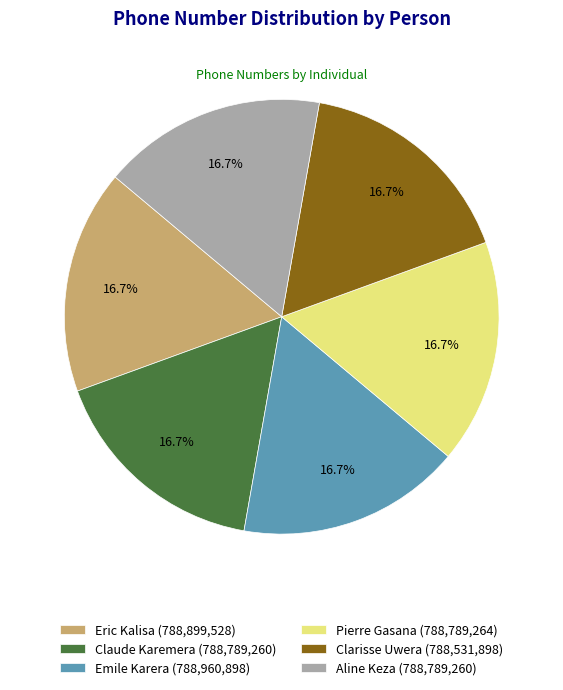

How many slices are in this pie chart?

6